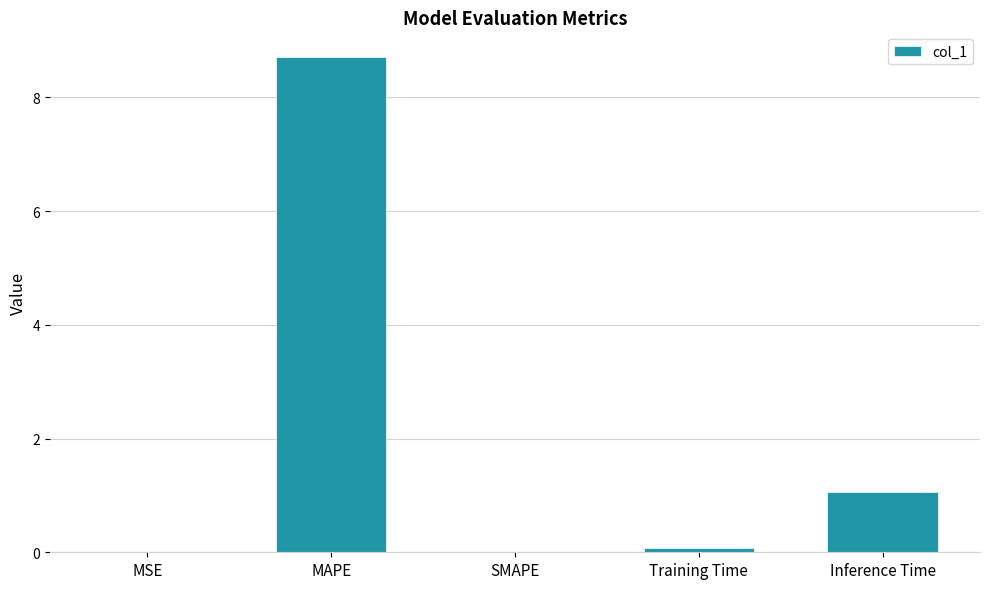

Which has a higher value, MSE or MAPE?

MAPE